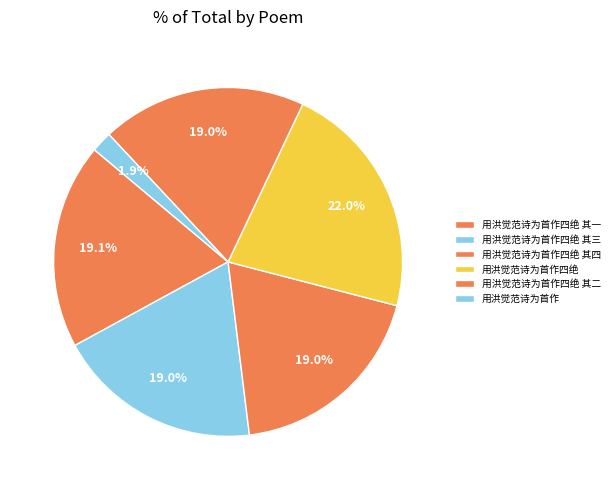

Does 用洪觉范诗为首作四绝 其二 account for over 50% of the chart?

No